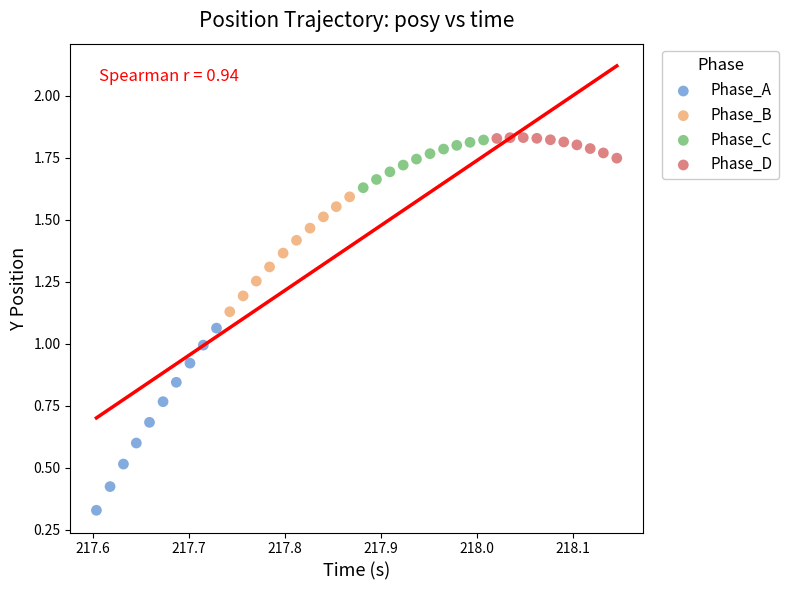

Which series has the widest spread of Y values?

Phase_A